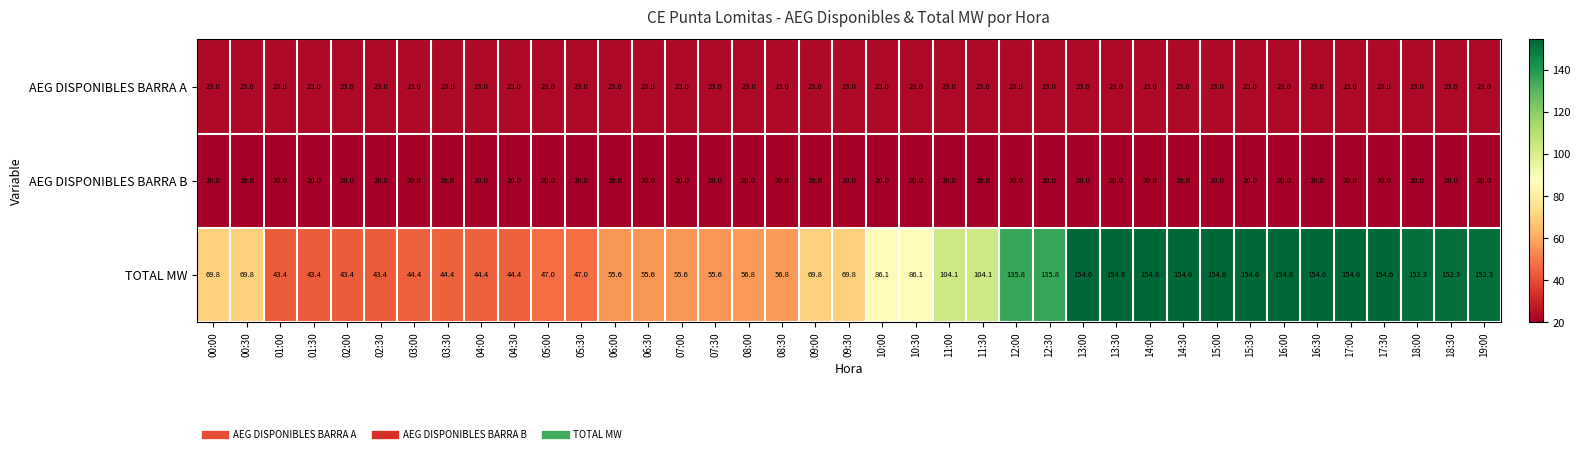

The value of AEG DISPONIBLES BARRA B at 08:00 is 20.0. True or false?

True